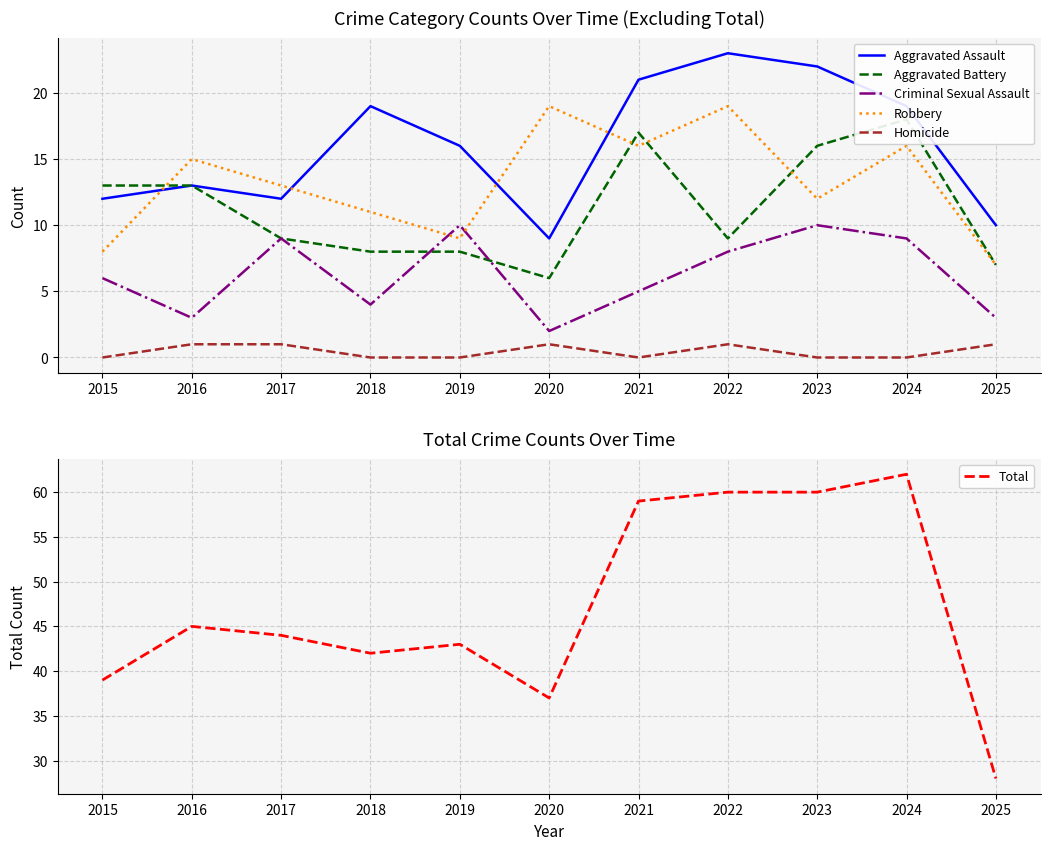

True or false: Aggravated Battery and Total cross at least once.

False